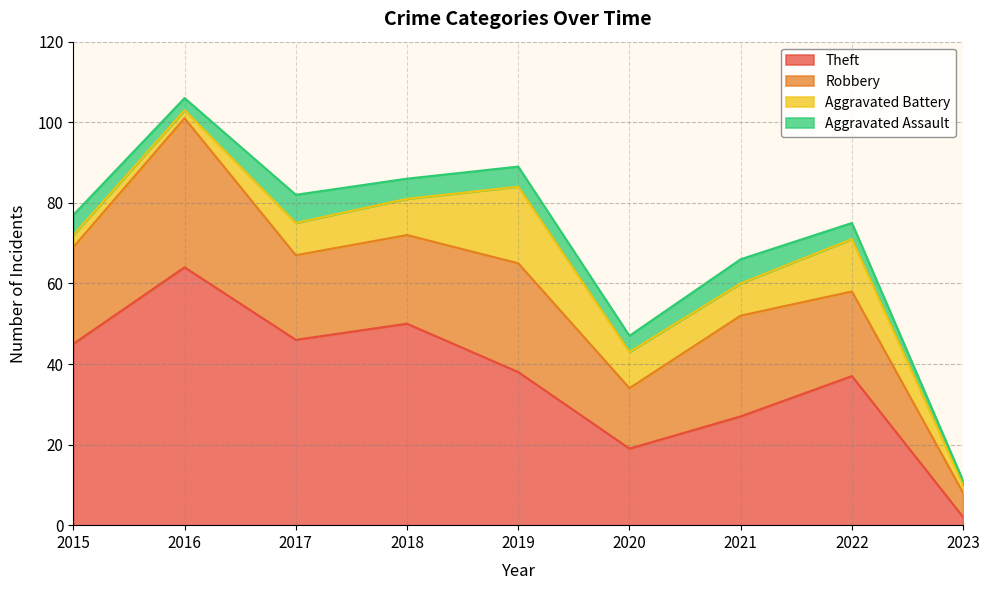

Count the number of data series in this chart.

4